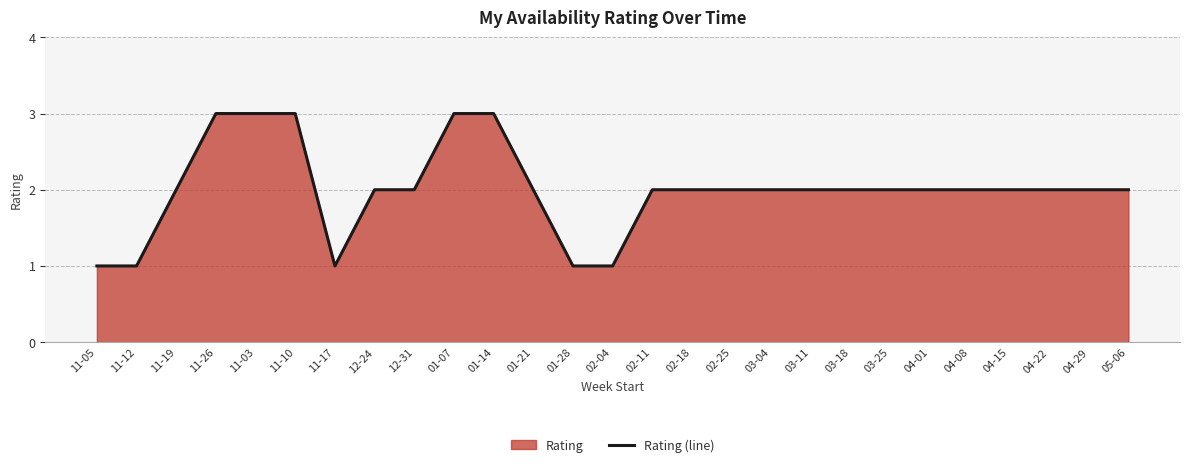

What is the sum of all values?

54